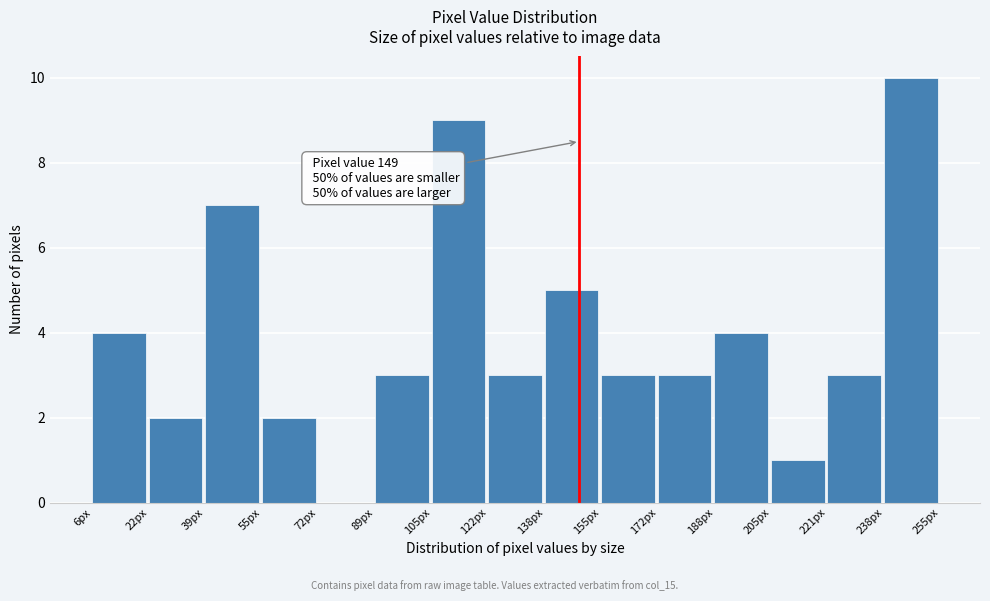

Which range on the x-axis has the tallest bar?

238.4 to 255.0